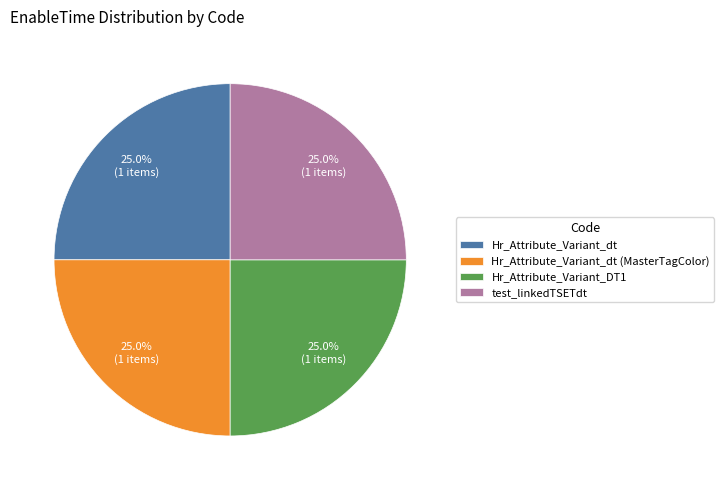

Combined, what portion of the pie is Hr_Attribute_Variant_dt and Hr_Attribute_Variant_dt (MasterTagColor)?

50.0%